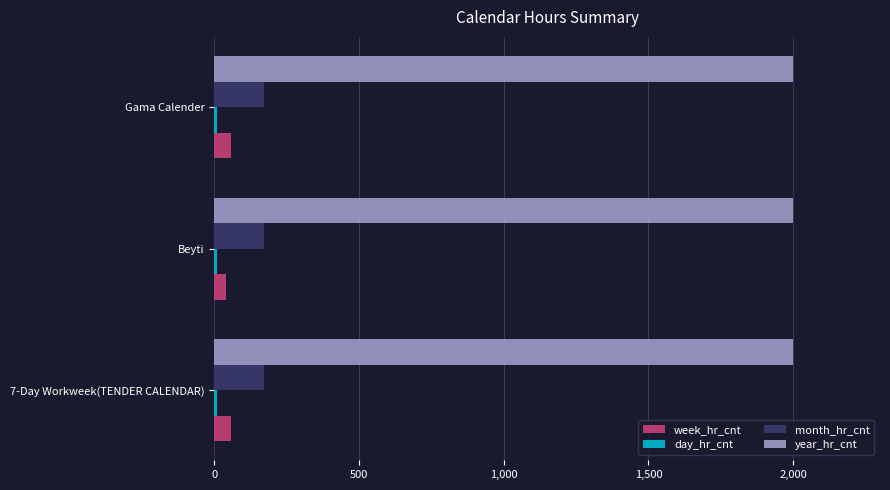

True or false: year_hr_cnt has a value of 2000 at Beyti.

True